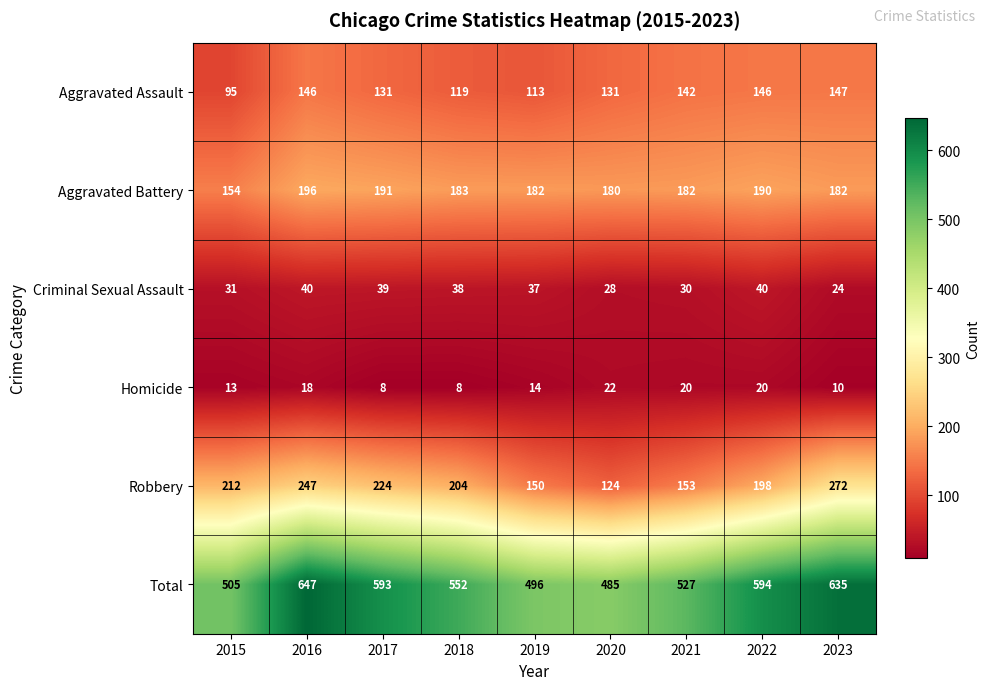

Where does the Criminal Sexual Assault series first go above 37?

2016